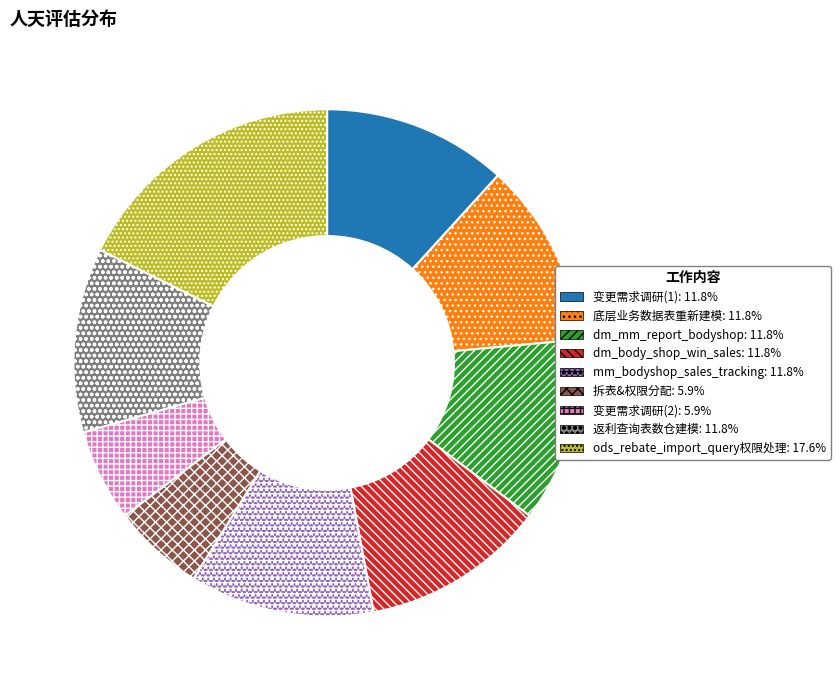

Does 返利查询表数仓建模 account for over 50% of the chart?

No